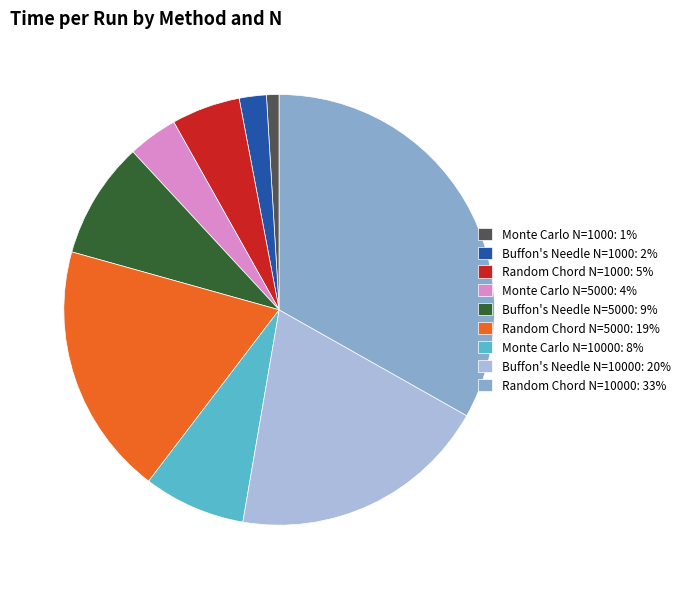

Do Monte Carlo N=5000: 4% and Buffon's Needle N=10000: 20% together represent more than half of the pie?

No